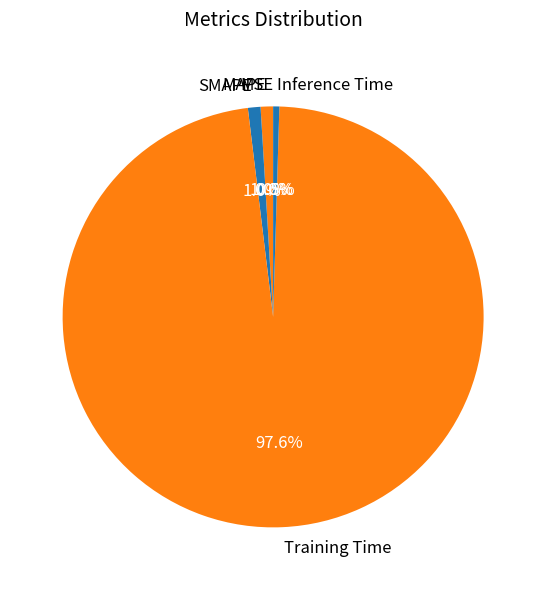

What percentage is NOT represented by MAPE?

99.0%